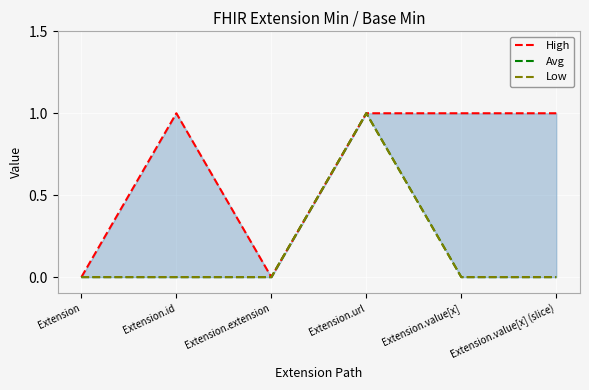

Is it true that Low equals 1 at Extension.extension?

False